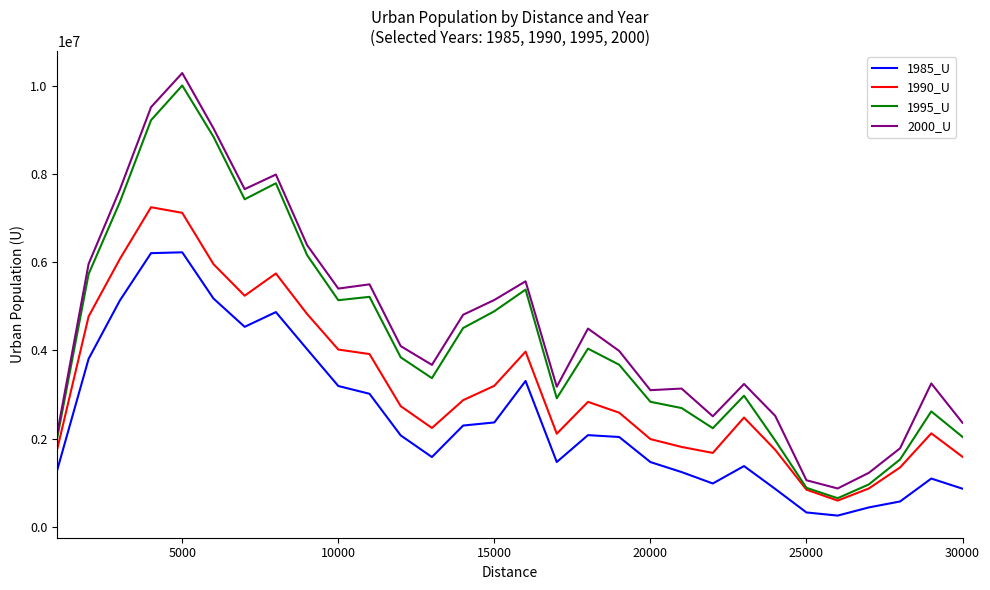

What is the highest value of the 1985_U series?

6223002